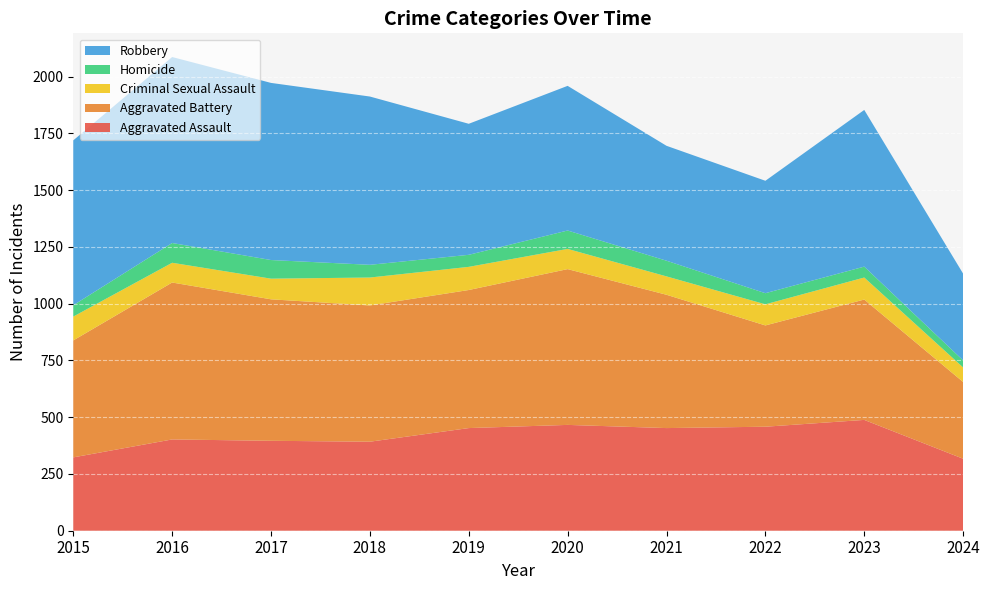

Reading left to right, list all the values displayed in this chart.

Aggravated Assault: 323	402	396	392	452	466	452	458	488	317
Aggravated Battery: 515	691	623	600	608	686	587	446	530	338
Criminal Sexual Assault: 105	87	91	123	102	89	81	93	97	64
Homicide: 50	87	82	56	53	81	69	49	48	31
Robbery: 726	819	780	741	577	637	506	495	690	382